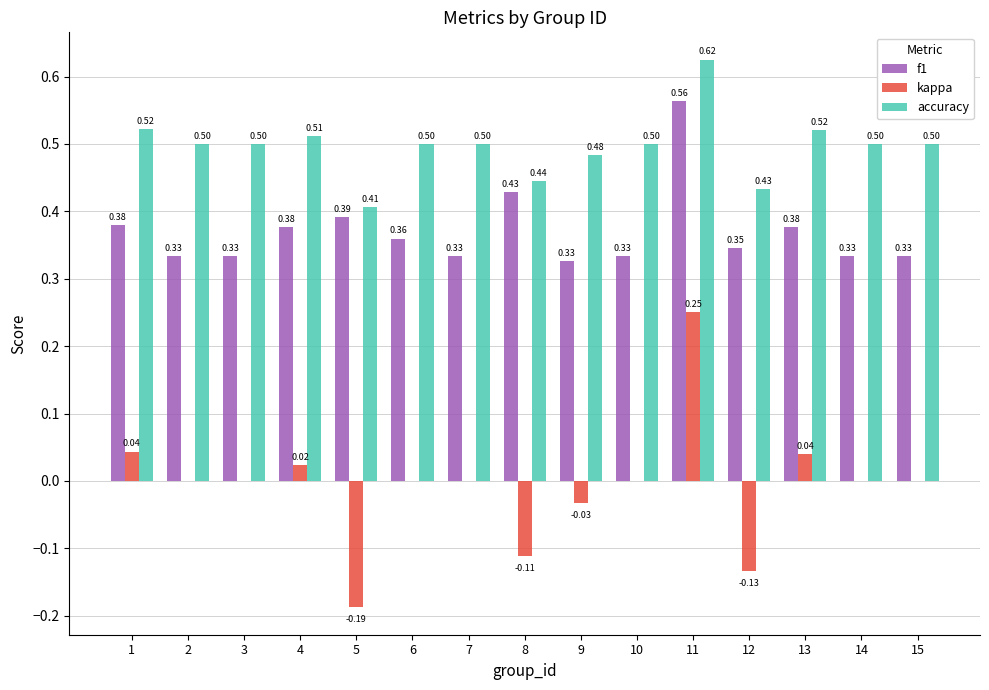

What is the sum of the f1 values at 9 and 2?

0.7